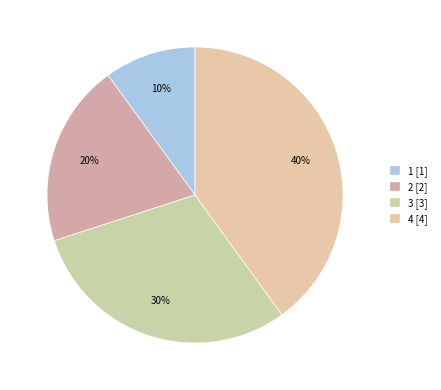

Count the number of slices in the pie.

4